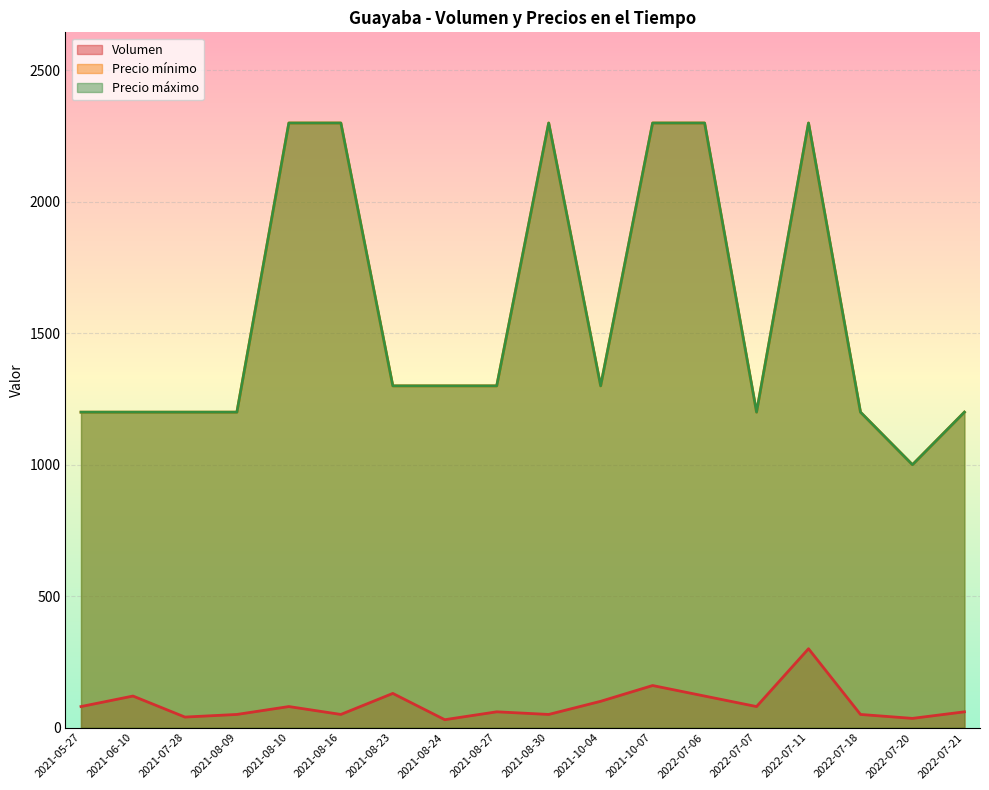

What position from the right is 2021-08-16?

13